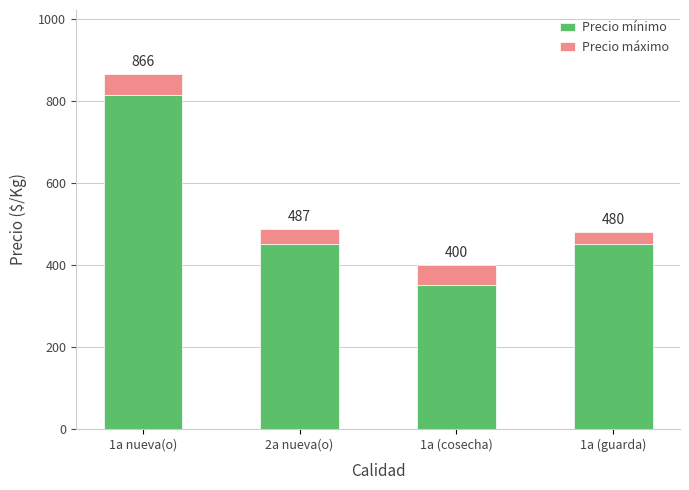

What is the value of the Precio mínimo bar at the 3rd from the left?

350